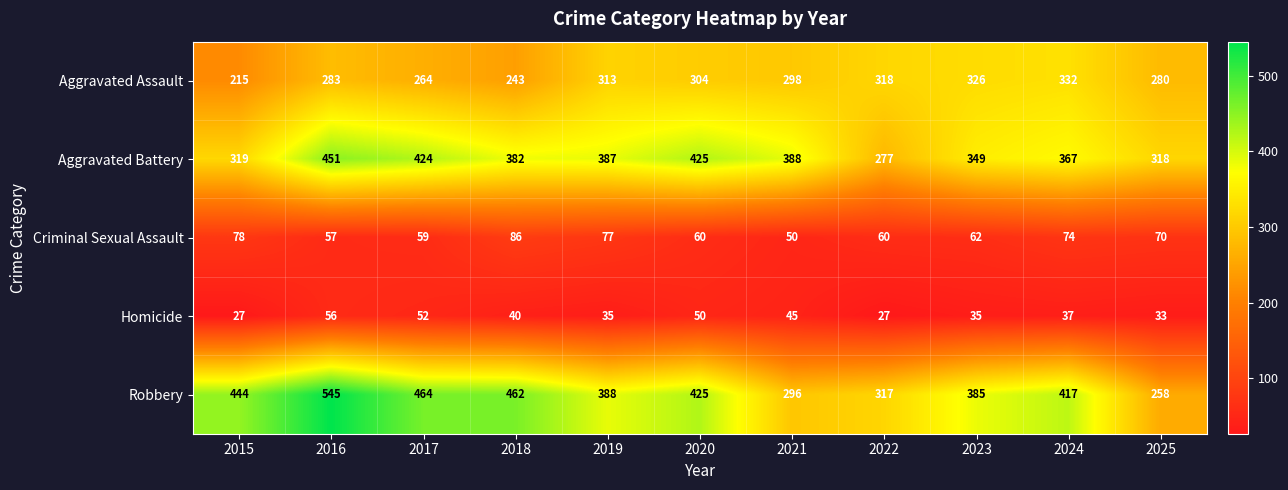

What is the difference between the maximum and minimum values in the Aggravated Assault series?

117